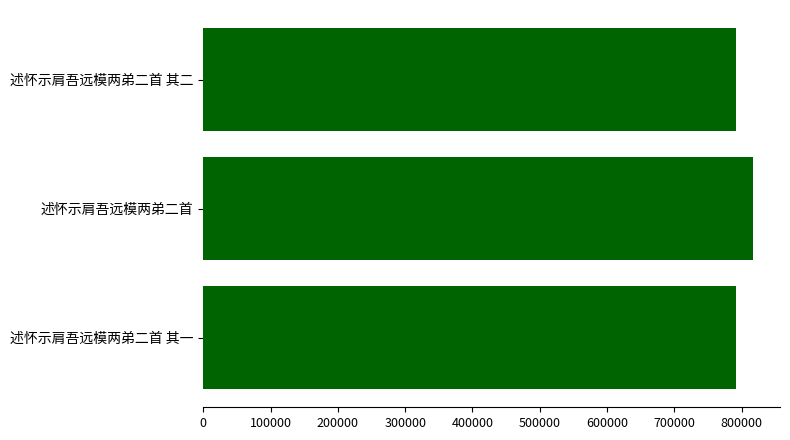

The value at 述怀示肩吾远模两弟二首 其一 is 1195061. True or false?

False